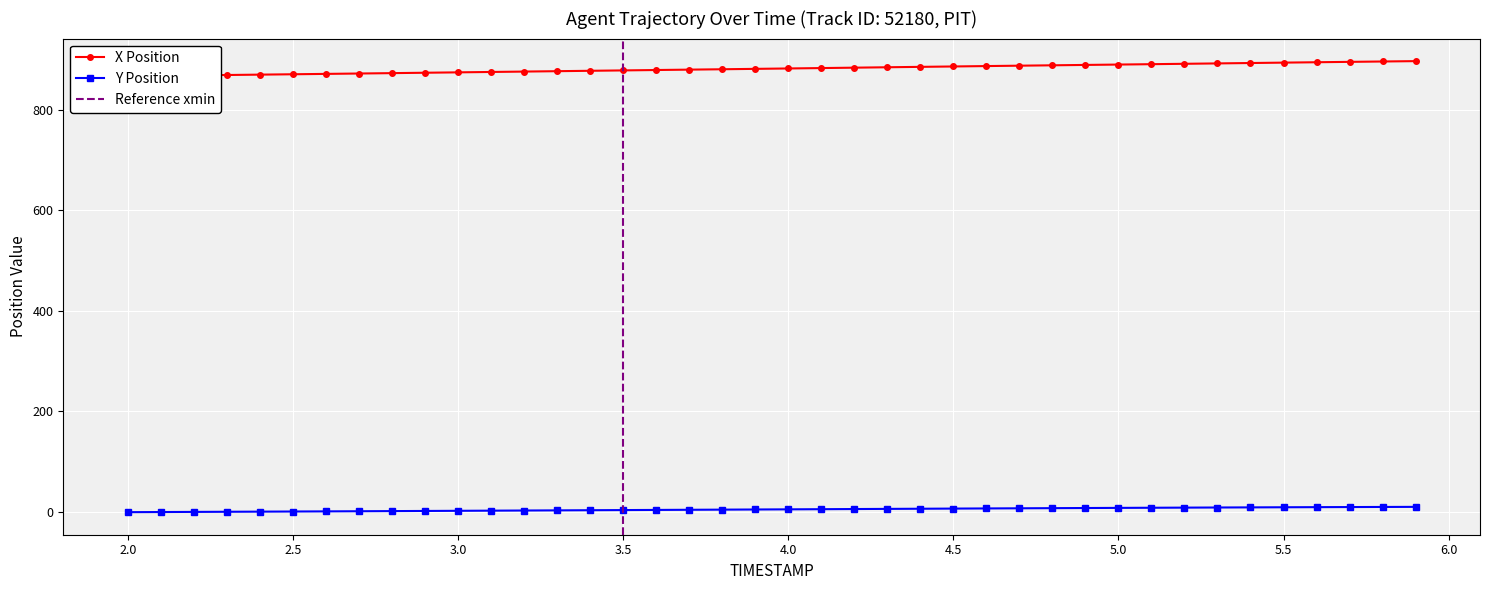

What is the smallest value displayed?

-1.1